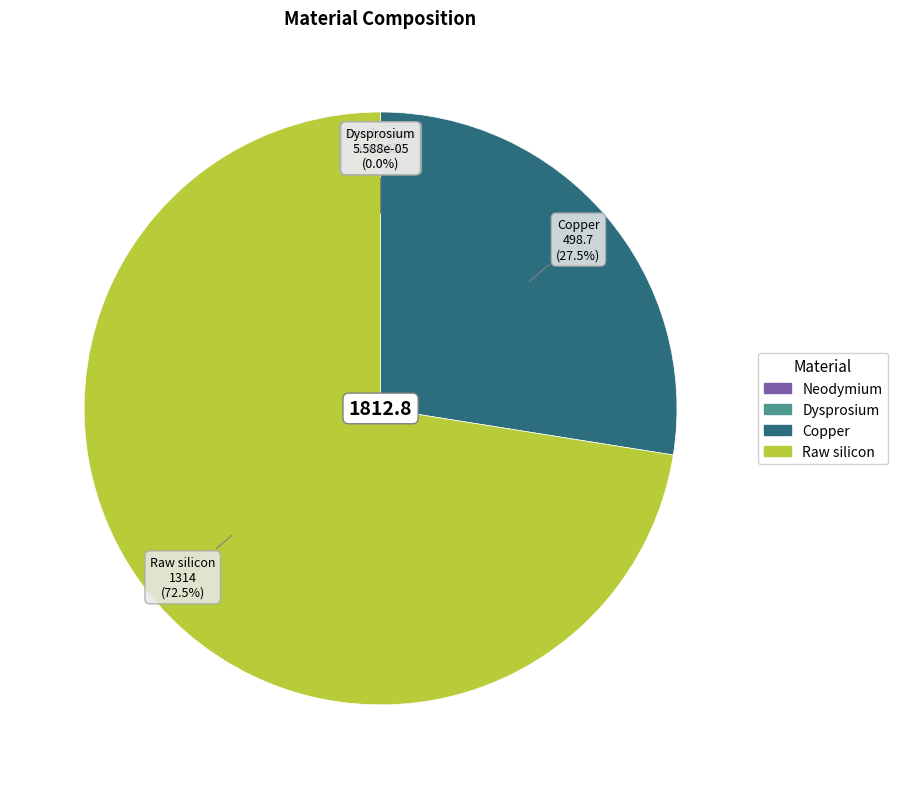

How much of the chart is everything except Copper?

72.5%